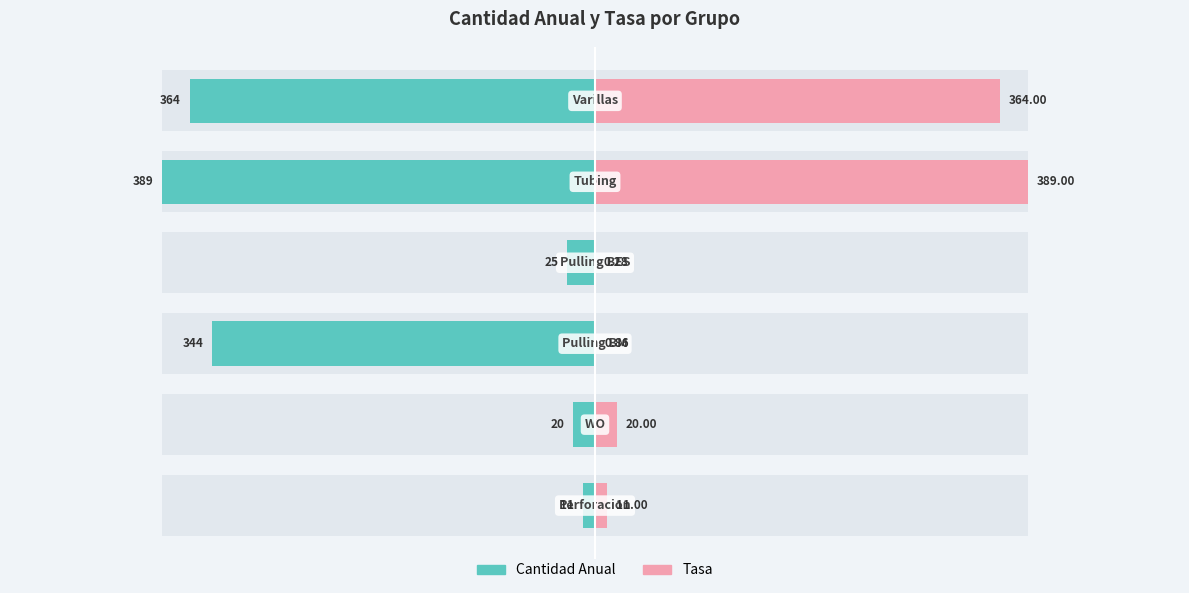

Reading right to left, extract all data points from this chart.

Cantidad Anual: -364.0	-389.0	-25.0	-344.0	-20.0	-11.0
Tasa: 364.0	389.0	0.3	0.9	20.0	11.0